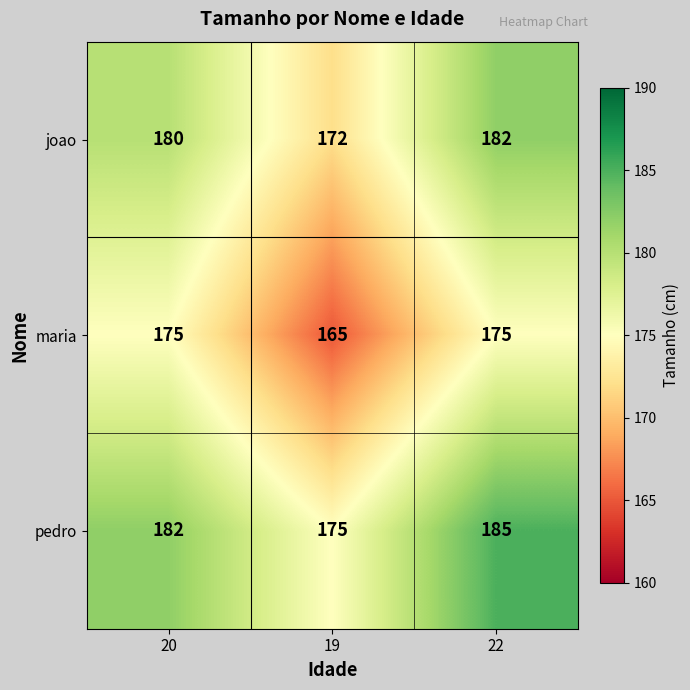

What is the difference between the highest and lowest values at 22?

10